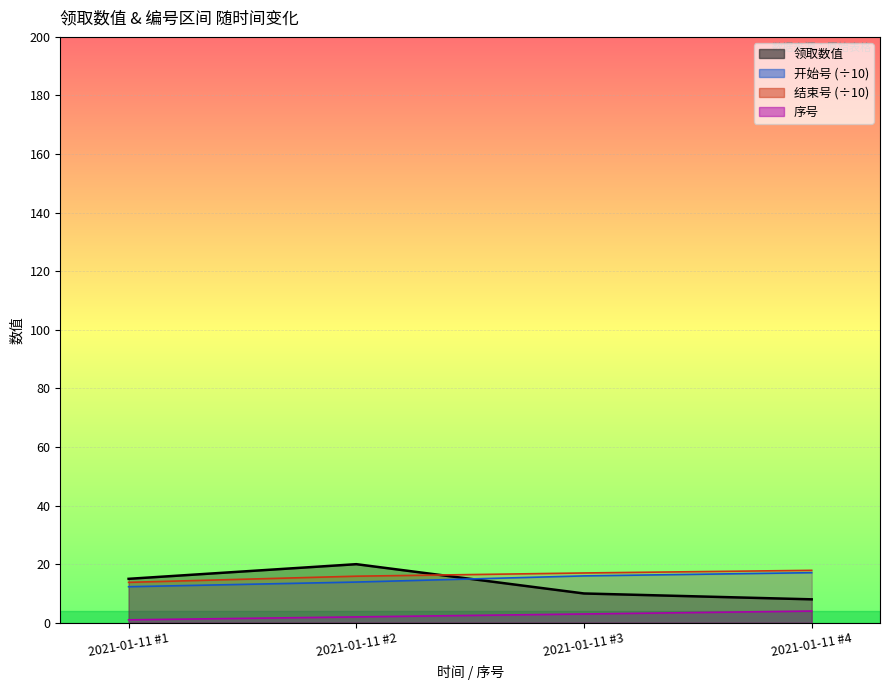

Which category has the highest value in the 开始号 series?

2021-01-11 #4